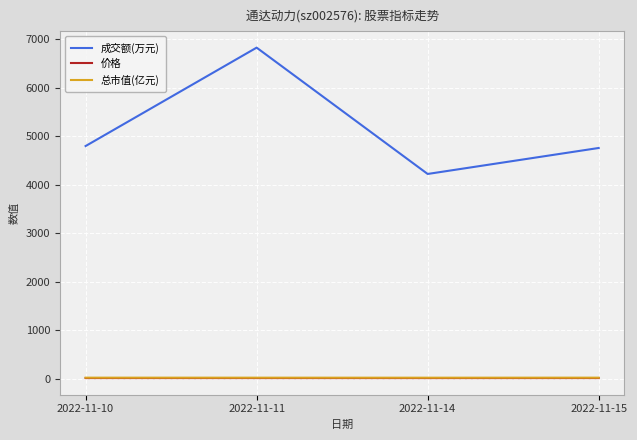

Which series has the largest range (max minus min)?

成交额(万元)